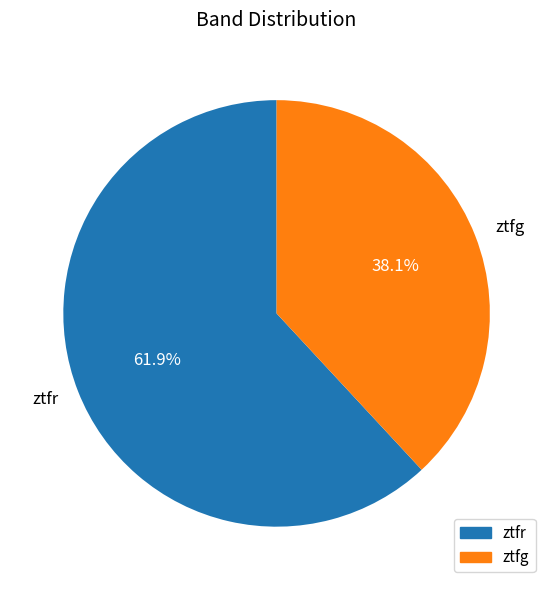

Which has a higher value, ztfr or ztfg?

ztfr